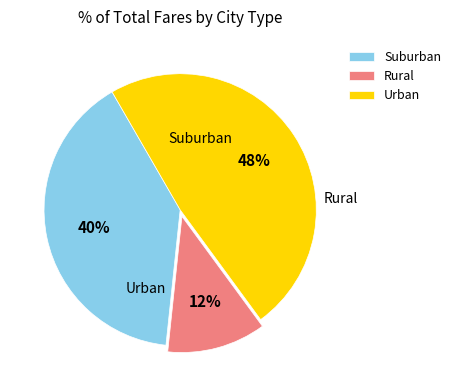

How many slices are in this pie chart?

3